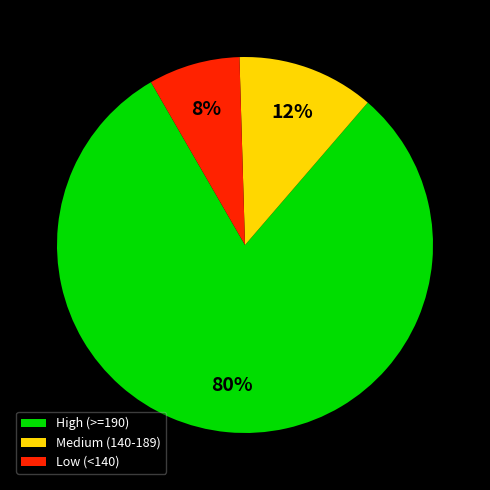

To the nearest percent, what is the difference between the Low (<140) and Medium (140-189) slice percentages?

4%